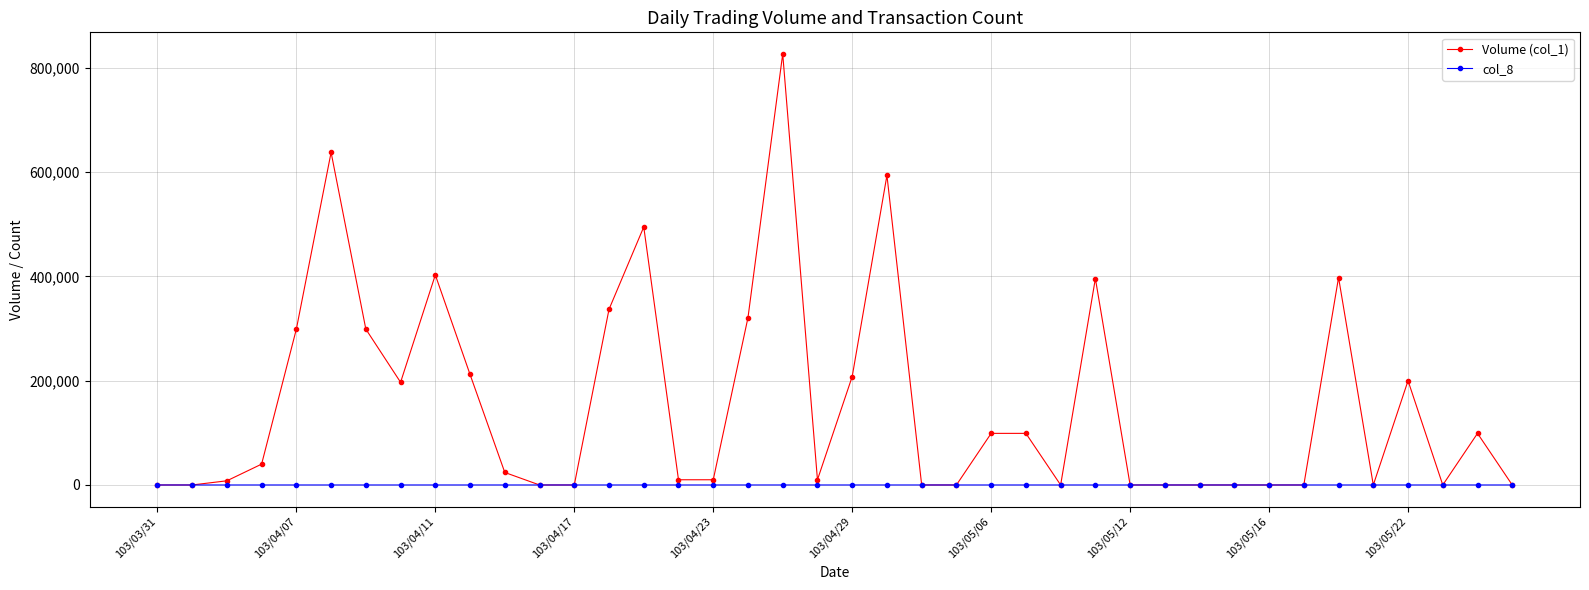

Which series has the largest total across all categories?

Volume (col_1)